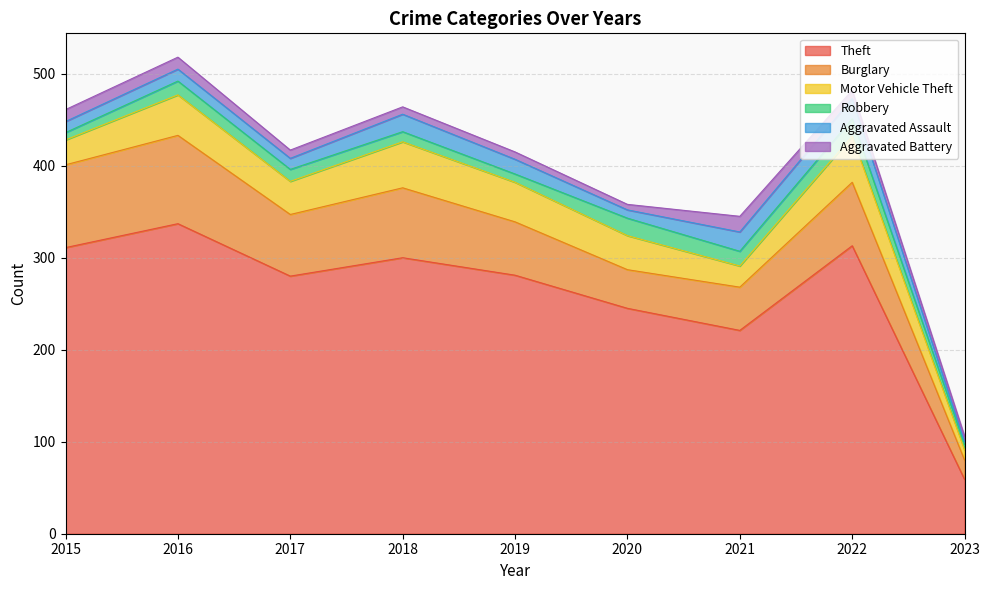

True or false: Motor Vehicle Theft and Burglary intersect in this chart.

False